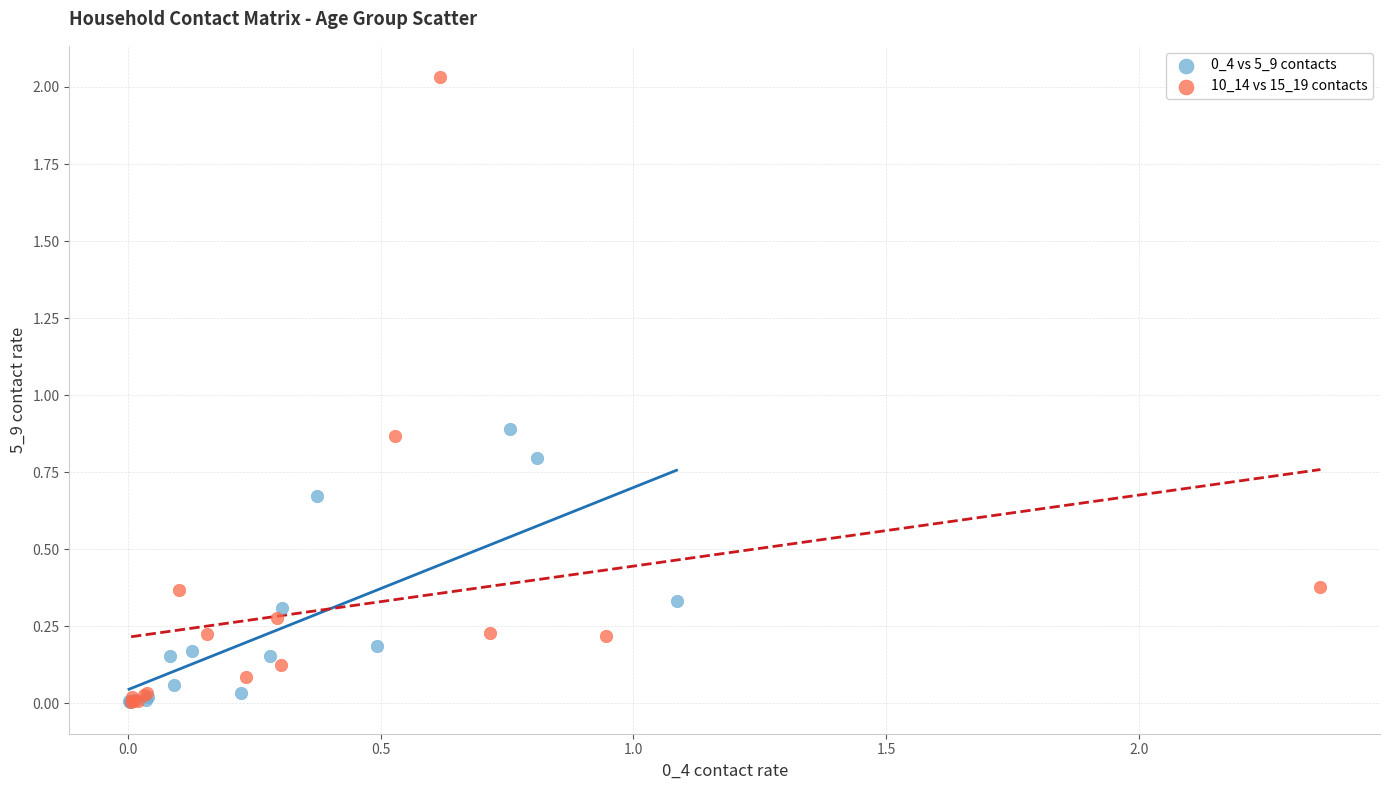

Which series reaches the maximum Y coordinate?

10_14 vs 15_19 contacts